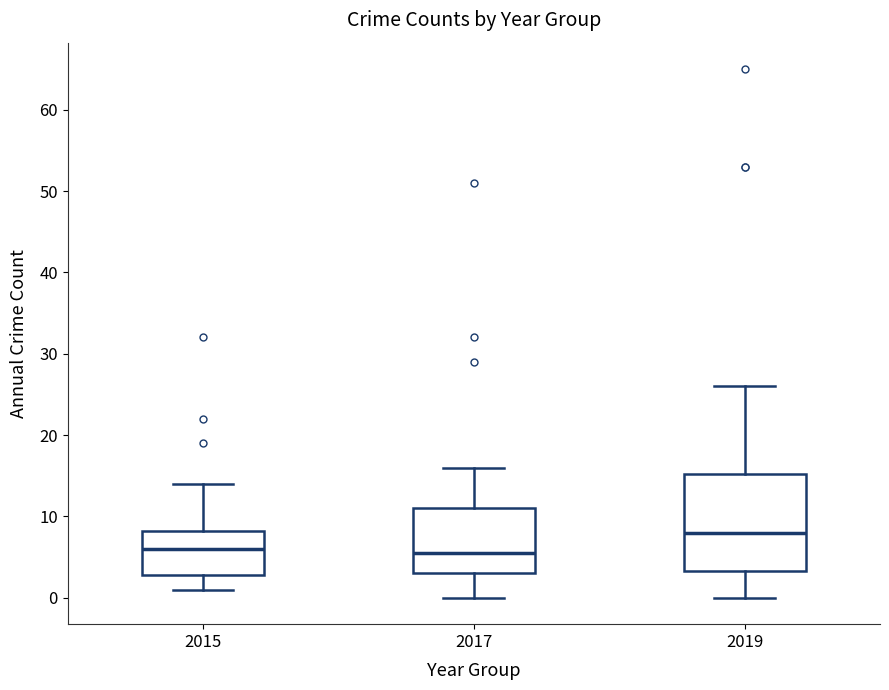

Where is the upper edge of the box at x = 2019 on the y-axis? The values are not printed on the chart, so give them approximately, as read against the axis.

15